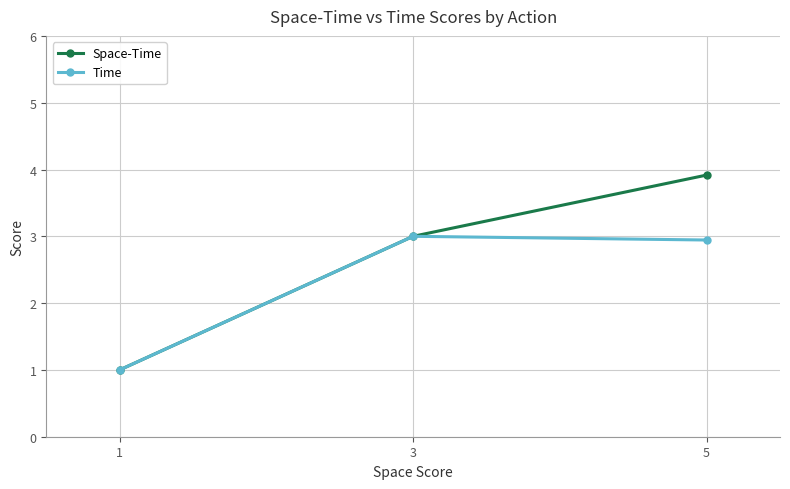

How many lines are shown in the chart?

2